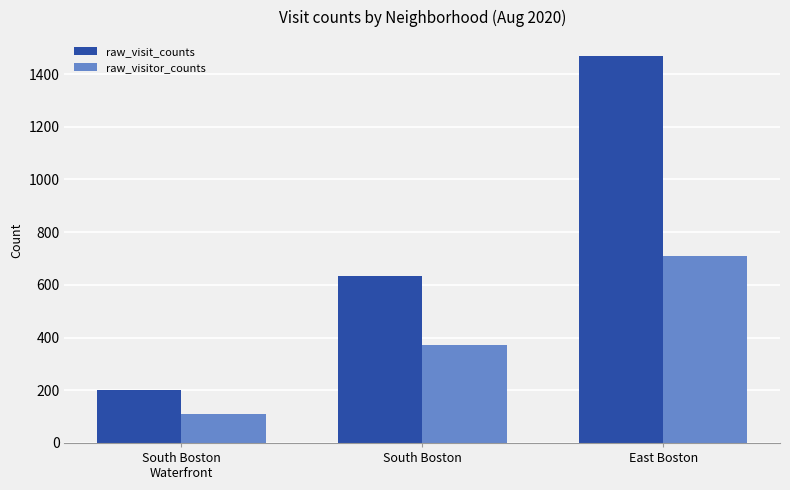

Which series has the largest total across all categories?

raw_visit_counts